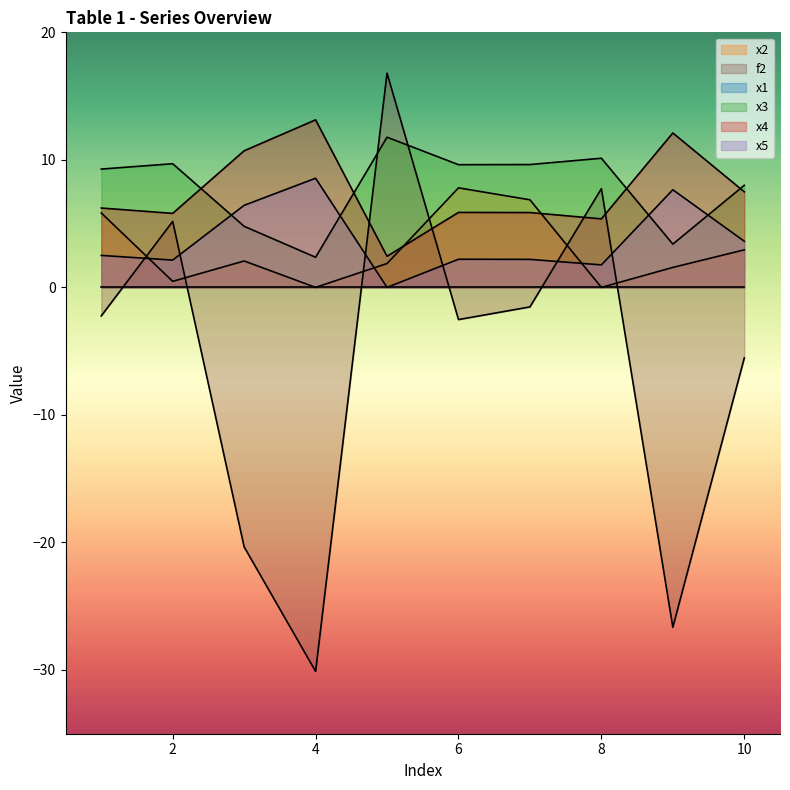

What is the maximum value shown in the chart?

16.8